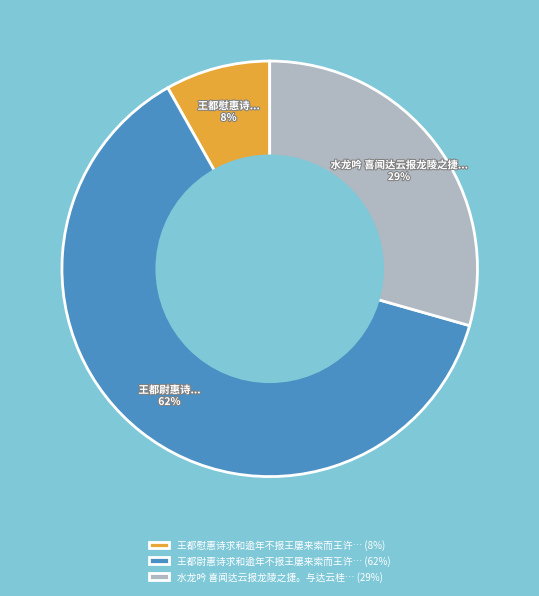

What is the largest slice in the pie chart?

王都尉惠诗求和逾年不报王屡来索而王许… (62%)